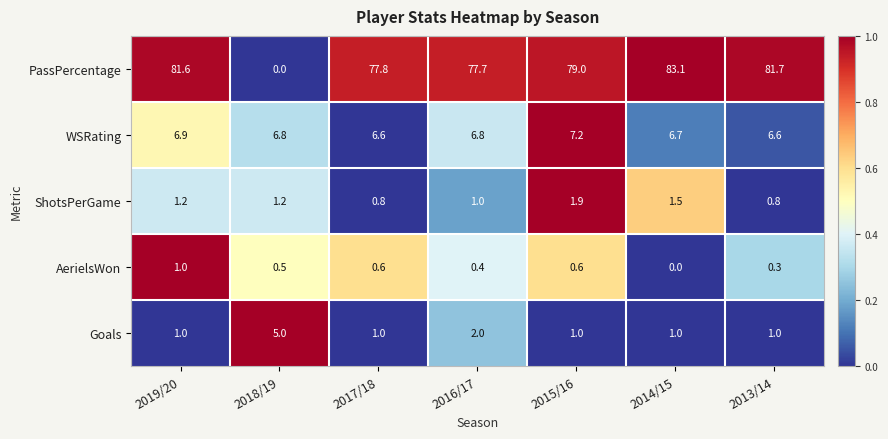

What is the greatest value displayed?

83.1